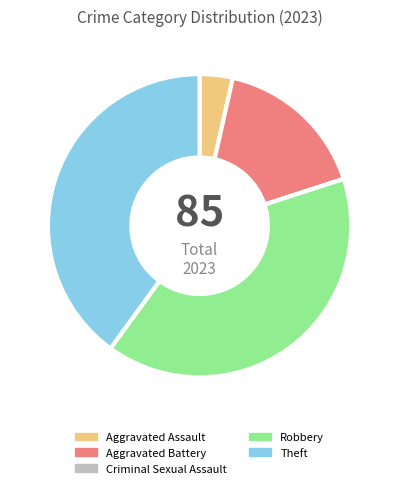

Between Robbery and Aggravated Battery, which is larger?

Robbery